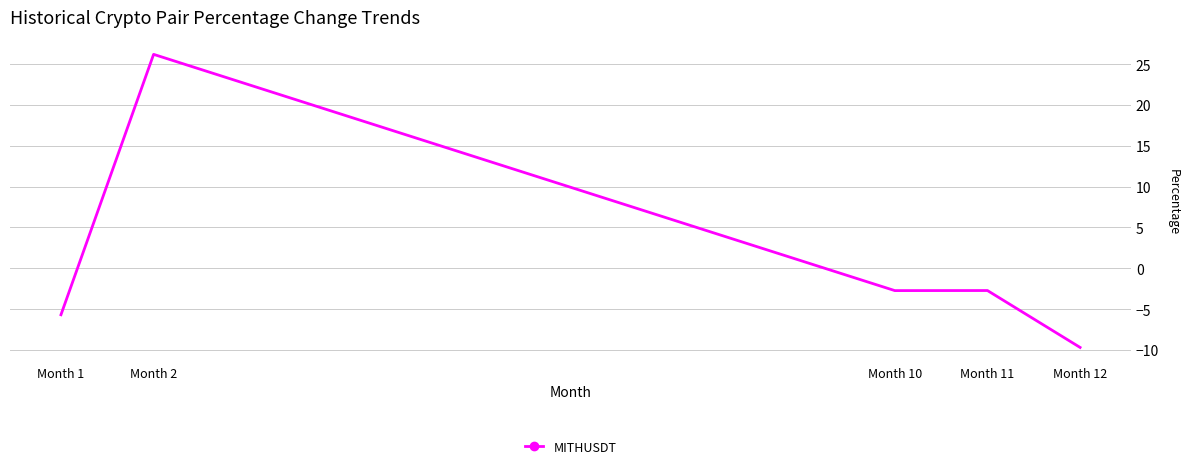

What value does the data have at Month 11?

-2.7